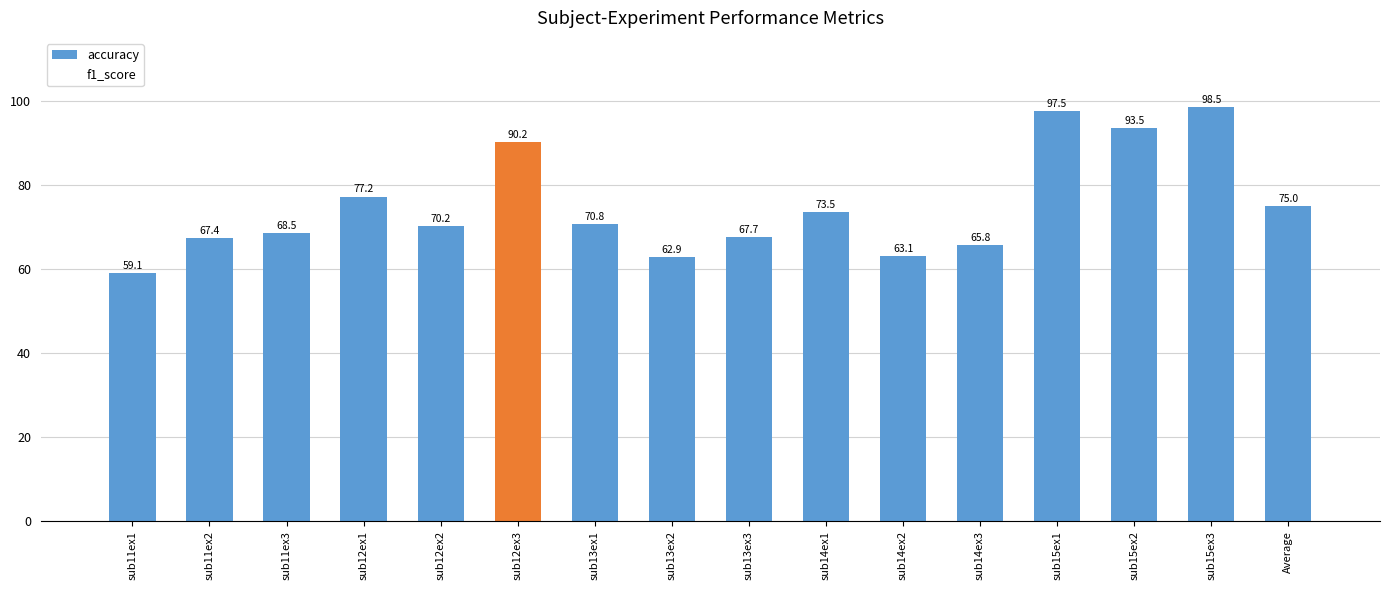

Reading left to right, list all the values displayed in this chart.

accuracy: sub11ex1=59.1	sub11ex2=67.4	sub11ex3=68.5	sub12ex1=77.2	sub12ex2=70.2	sub12ex3=90.2	sub13ex1=70.8	sub13ex2=62.9	sub13ex3=67.7	sub14ex1=73.5	sub14ex2=63.1	sub14ex3=65.8	sub15ex1=97.5	sub15ex2=93.5	sub15ex3=98.5	Average=75.0
f1_score: sub11ex1=53.2	sub11ex2=64.8	sub11ex3=64.1	sub12ex1=74.6	sub12ex2=66.8	sub12ex3=90.0	sub13ex1=66.3	sub13ex2=58.7	sub13ex3=65.0	sub14ex1=71.4	sub14ex2=57.6	sub14ex3=62.1	sub15ex1=97.5	sub15ex2=92.6	sub15ex3=98.5	Average=72.2